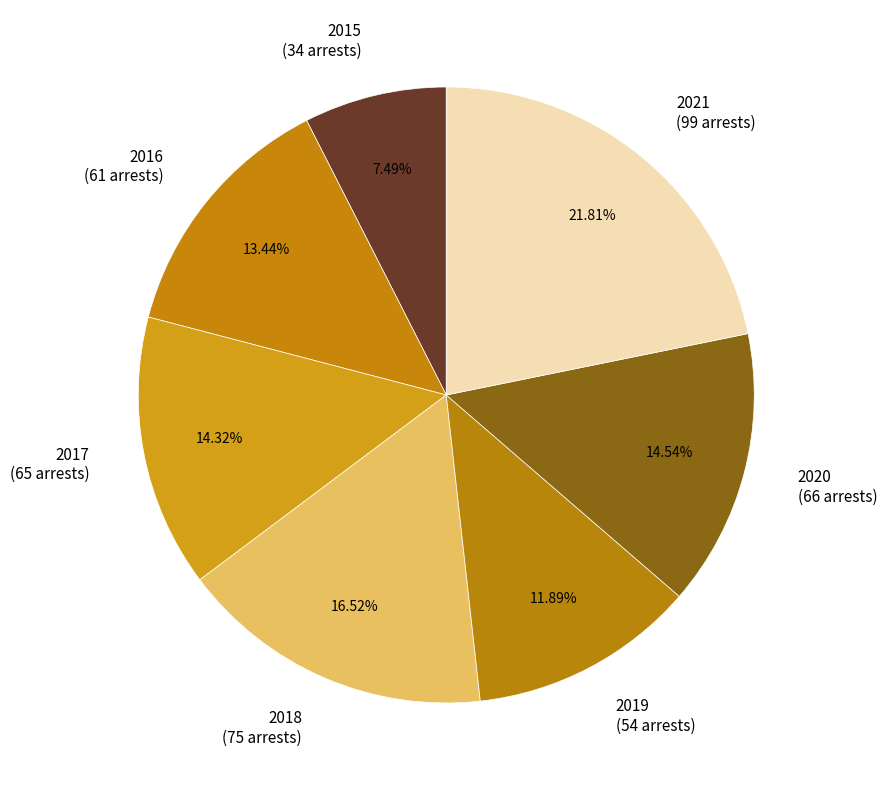

To the nearest percent, what is the difference between the 2018 and 2017 slice percentages?

2%